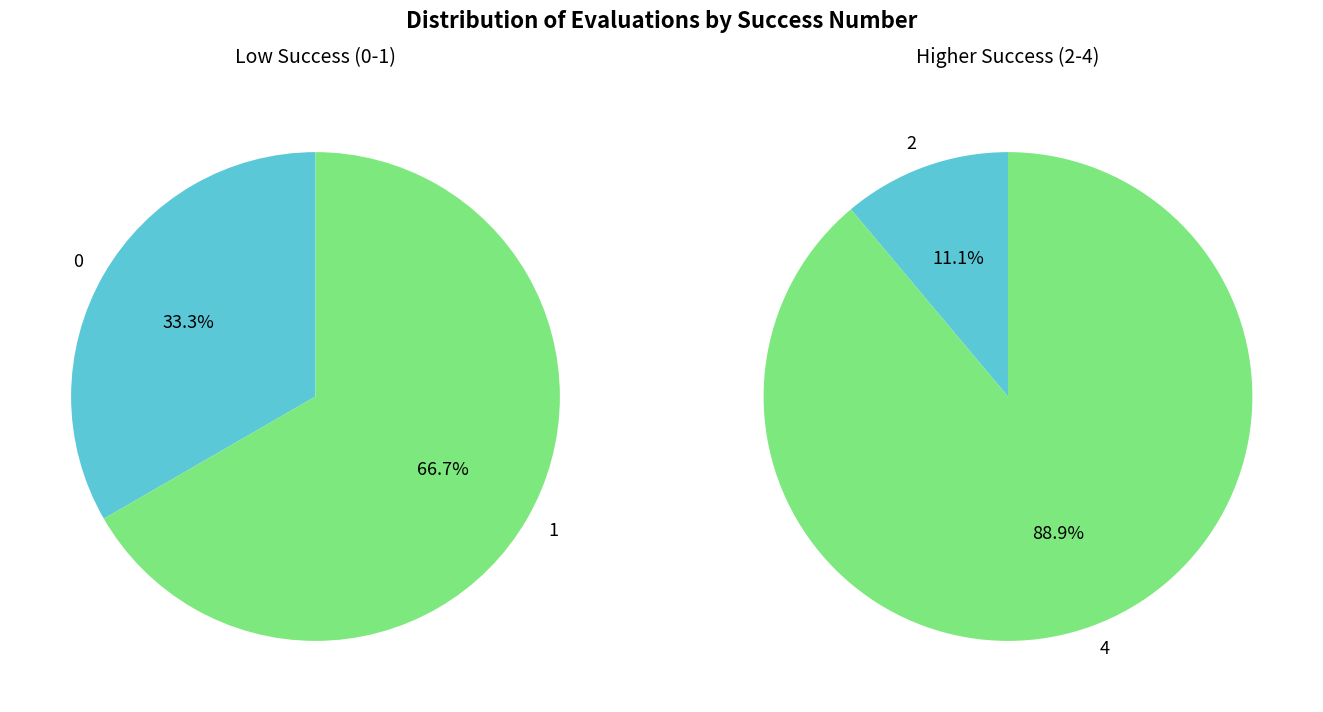

Is it true that 1 is 22% of the pie?

False